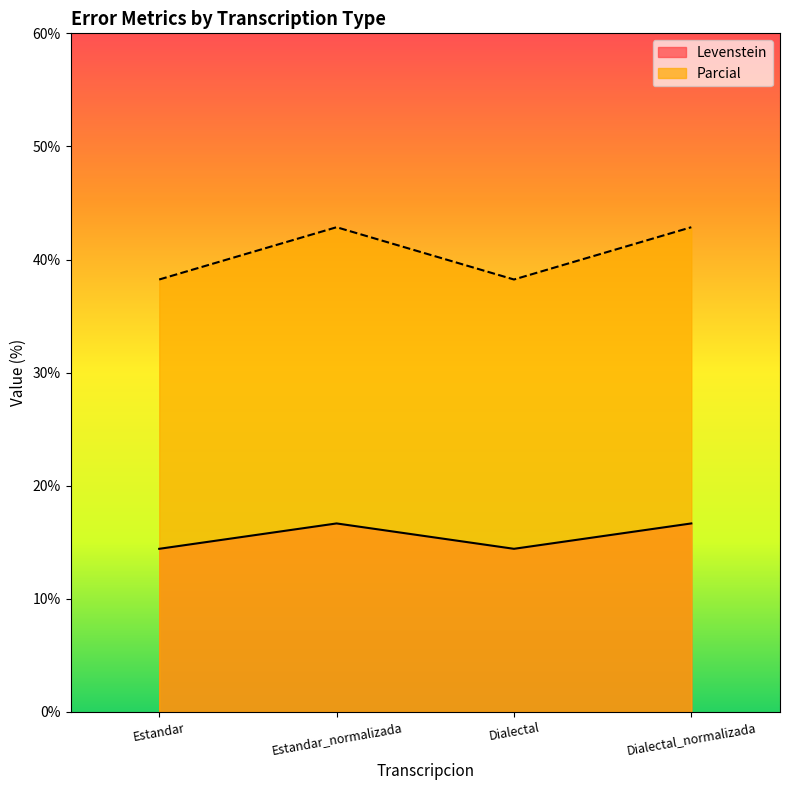

What is the minimum value shown in the chart?

14.4